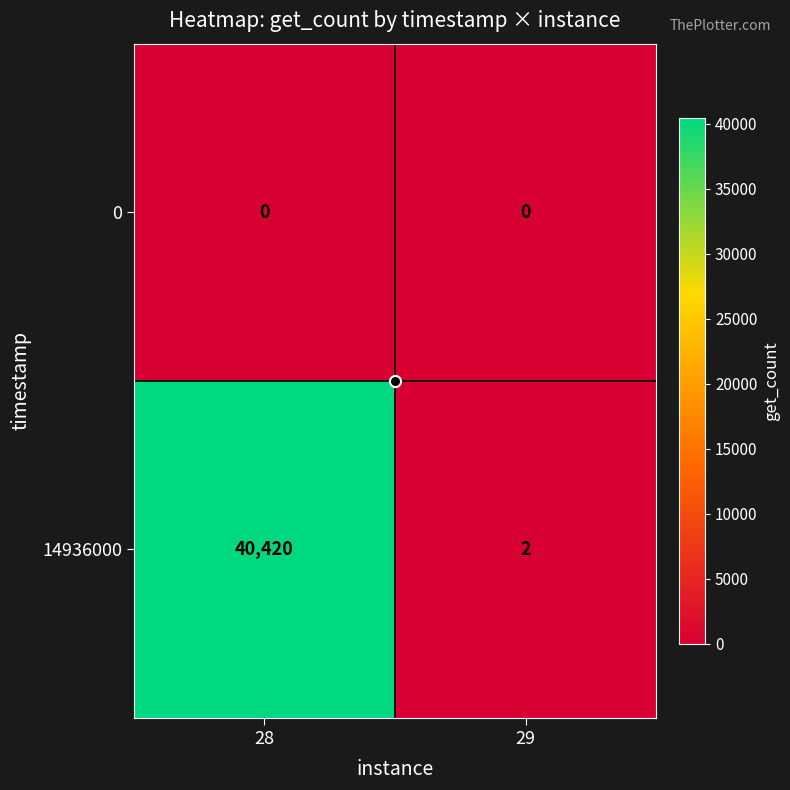

What is the difference between the 14936000 values at 28 and 29?

40418